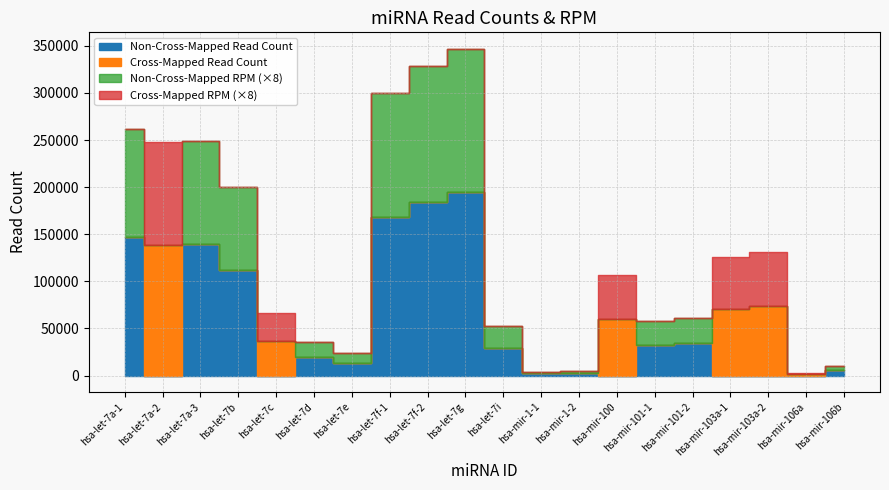

What is the greatest value displayed?

194925.0